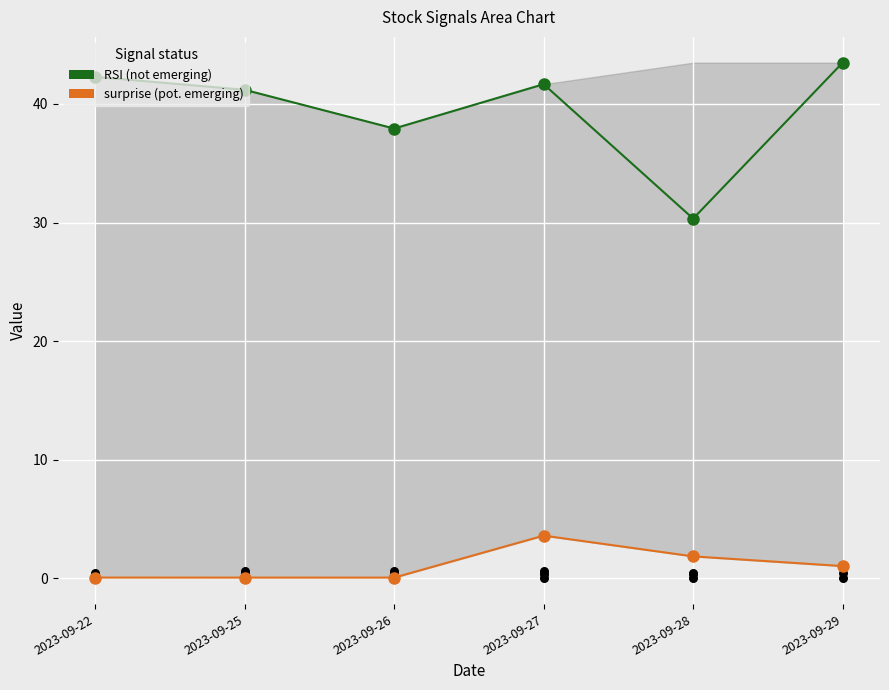

What is the total value across all series at 2023-09-22?

42.3